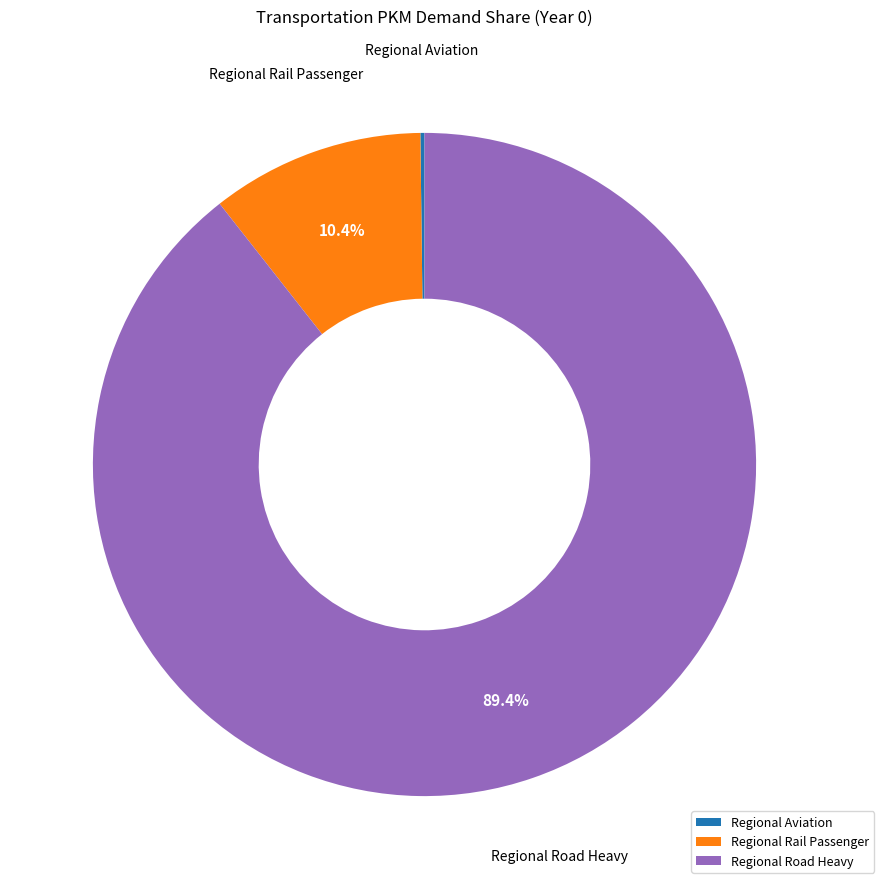

Which category accounts for the majority?

Regional Road Heavy